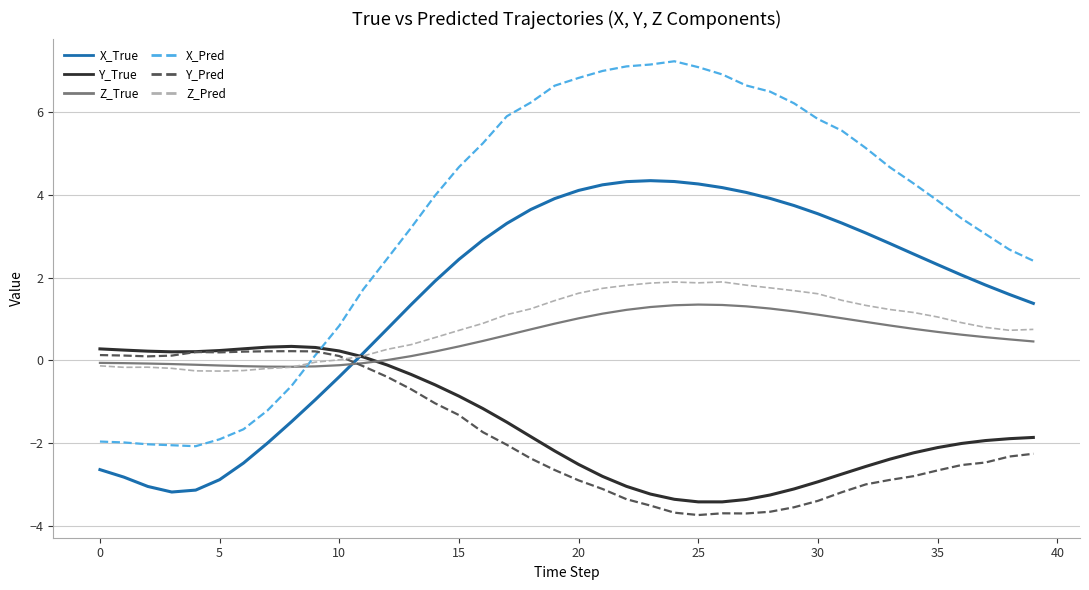

What is the greatest value displayed?

7.2